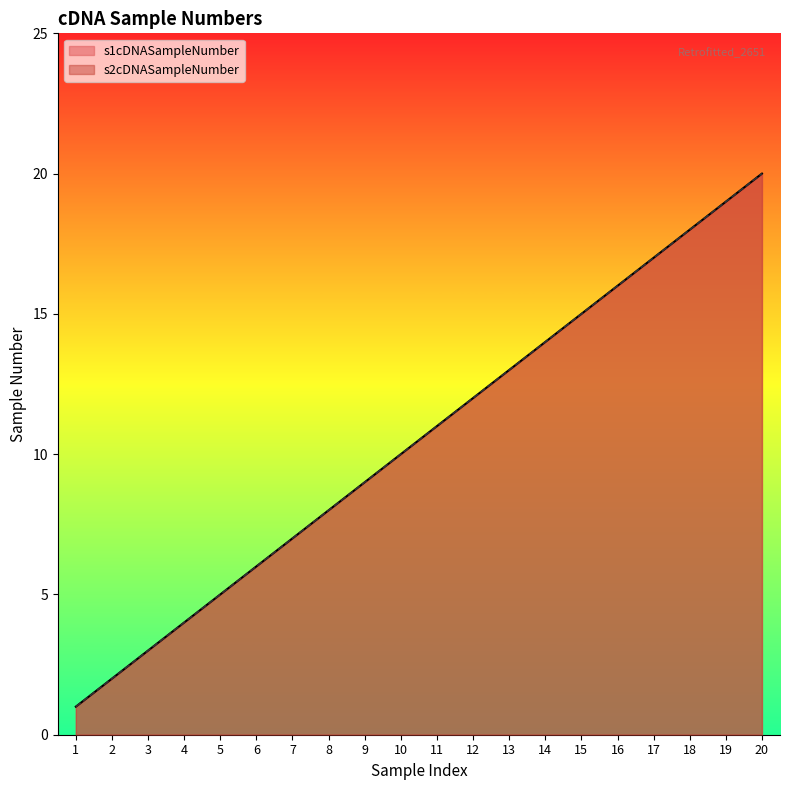

Which series has the largest total across all categories?

s1cDNASampleNumber